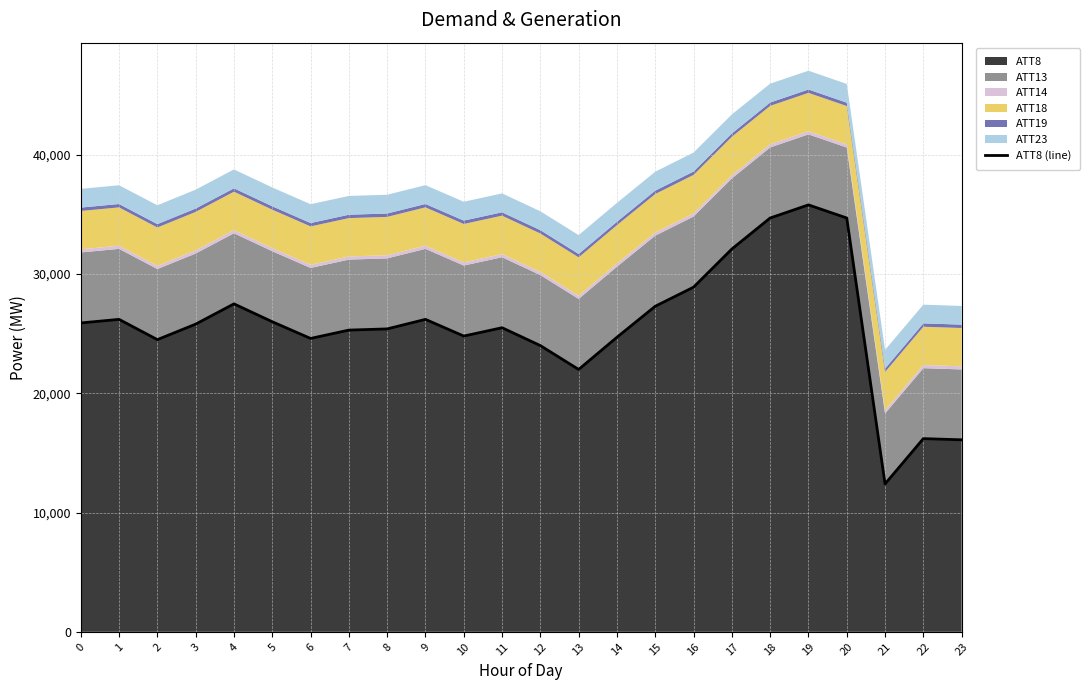

Which label corresponds to the smallest value in the chart?

21